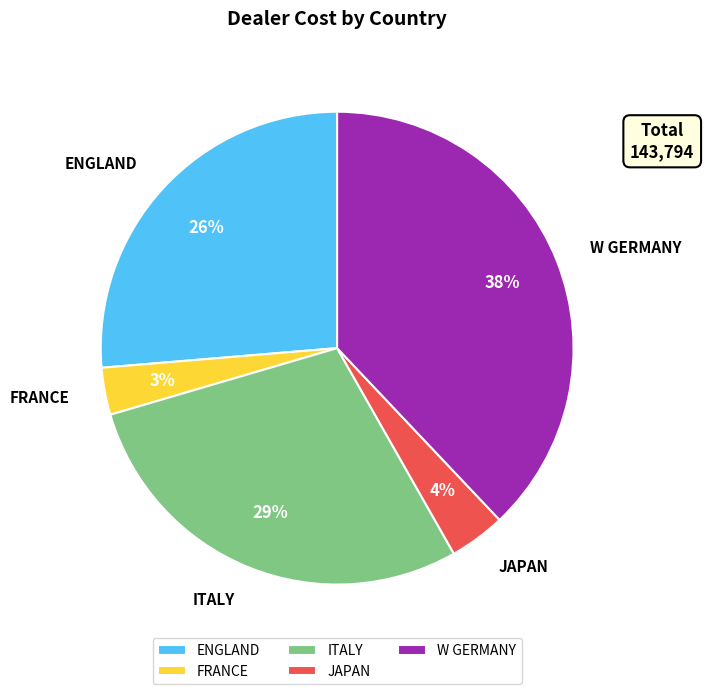

Does FRANCE account for over 50% of the chart?

No